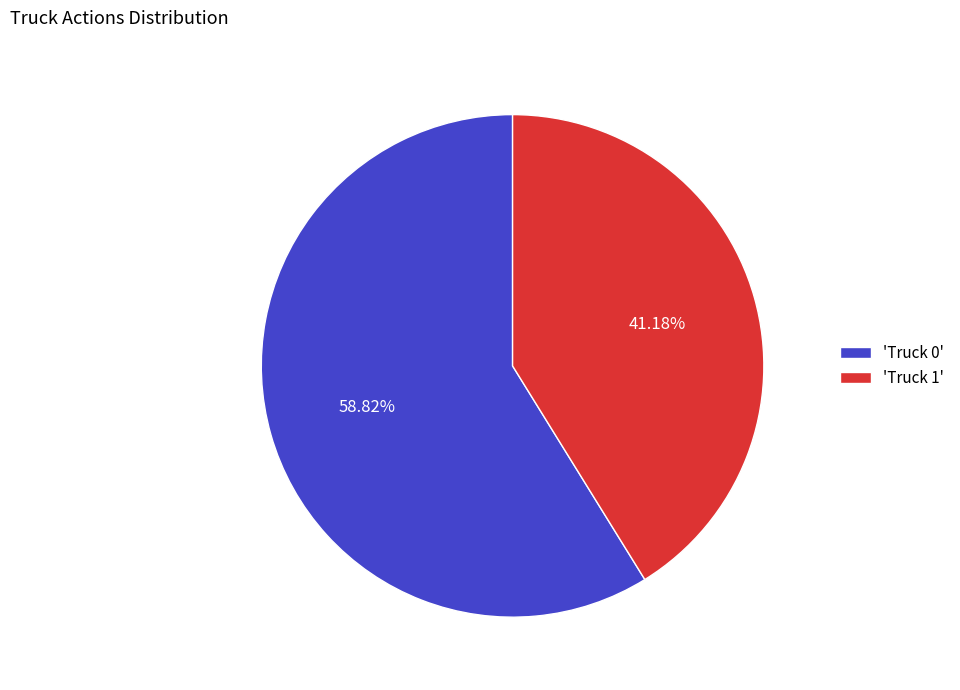

Which category has the biggest portion of the pie?

'Truck 0'